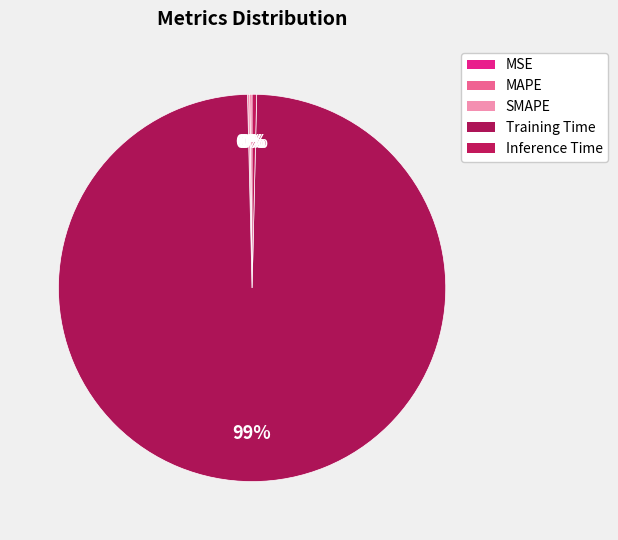

Which slice represents more than half of the pie?

Training Time